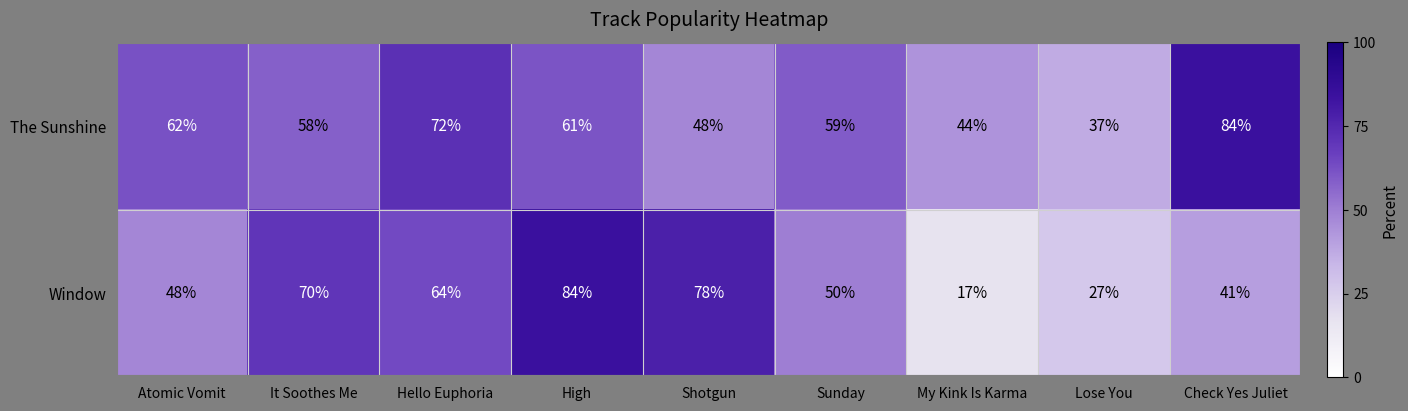

How many data points does each series have?

9